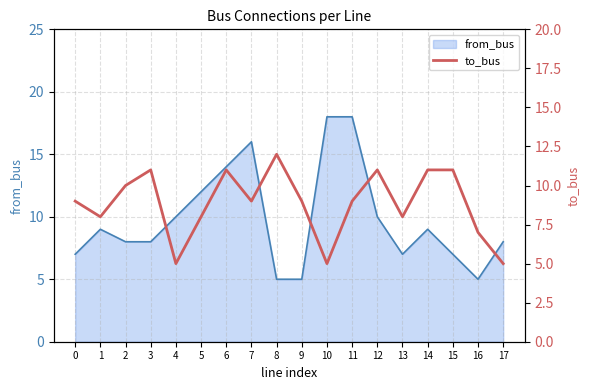

Is it true that from_bus equals 14 at 6?

True